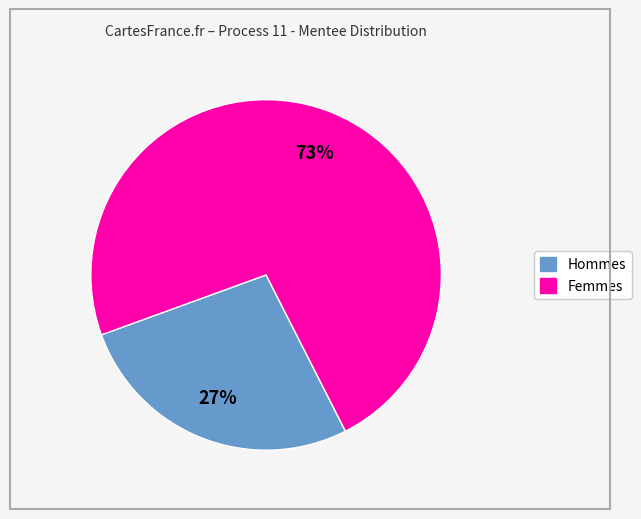

To the nearest percent, what is the average slice percentage?

50%